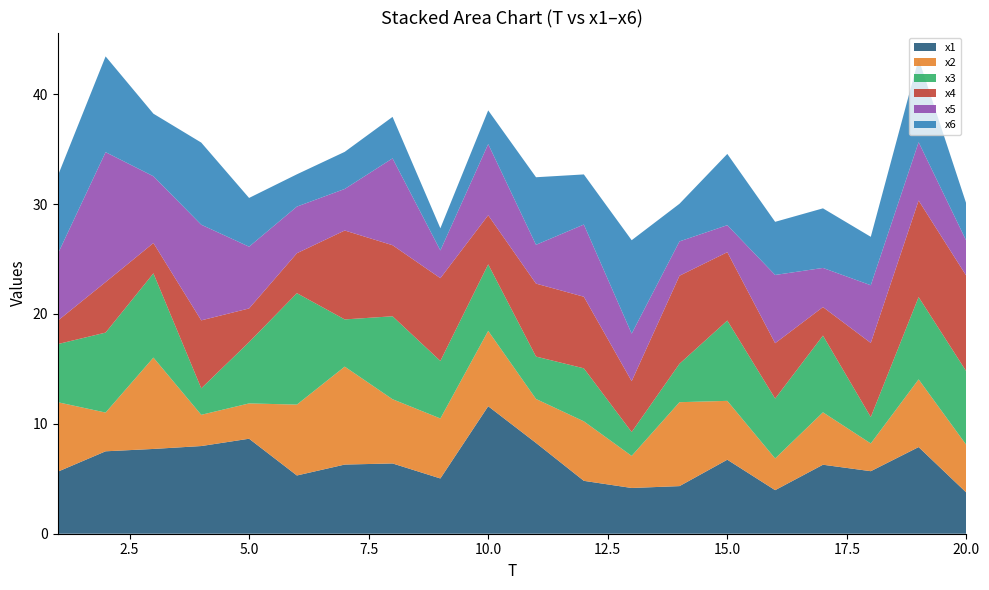

Reading left to right, transcribe all the data shown in this chart.

x1: 1=5.6	2=7.5	3=7.7	4=8.0	5=8.6	6=5.3	7=6.3	8=6.4	9=5.0	10=11.6	11=8.3	12=4.8	13=4.2	14=4.3	15=6.7	16=4.0	17=6.3	18=5.7	19=7.9	20=3.7
x2: 1=6.3	2=3.5	3=8.3	4=2.8	5=3.2	6=6.5	7=8.9	8=5.8	9=5.5	10=6.9	11=4.0	12=5.4	13=2.9	14=7.6	15=5.4	16=2.9	17=4.8	18=2.5	19=6.2	20=4.3
x3: 1=5.3	2=7.3	3=7.7	4=2.4	5=5.6	6=10.1	7=4.3	8=7.5	9=5.2	10=6.1	11=3.9	12=4.8	13=2.2	14=3.5	15=7.3	16=5.5	17=7.0	18=2.4	19=7.5	20=6.7
x4: 1=2.1	2=4.6	3=2.8	4=6.2	5=3.1	6=3.6	7=8.1	8=6.5	9=7.5	10=4.5	11=6.6	12=6.5	13=4.6	14=8.0	15=6.2	16=5.0	17=2.6	18=6.7	19=8.8	20=8.7
x5: 1=6.1	2=11.8	3=6.1	4=8.7	5=5.6	6=4.2	7=3.8	8=7.9	9=2.5	10=6.5	11=3.5	12=6.6	13=4.3	14=3.1	15=2.5	16=6.2	17=3.6	18=5.3	19=5.3	20=3.2
x6: 1=7.1	2=8.7	3=5.7	4=7.5	5=4.4	6=2.9	7=3.4	8=3.8	9=2.0	10=3.1	11=6.1	12=4.6	13=8.5	14=3.4	15=6.5	16=4.8	17=5.4	18=4.4	19=7.6	20=3.4